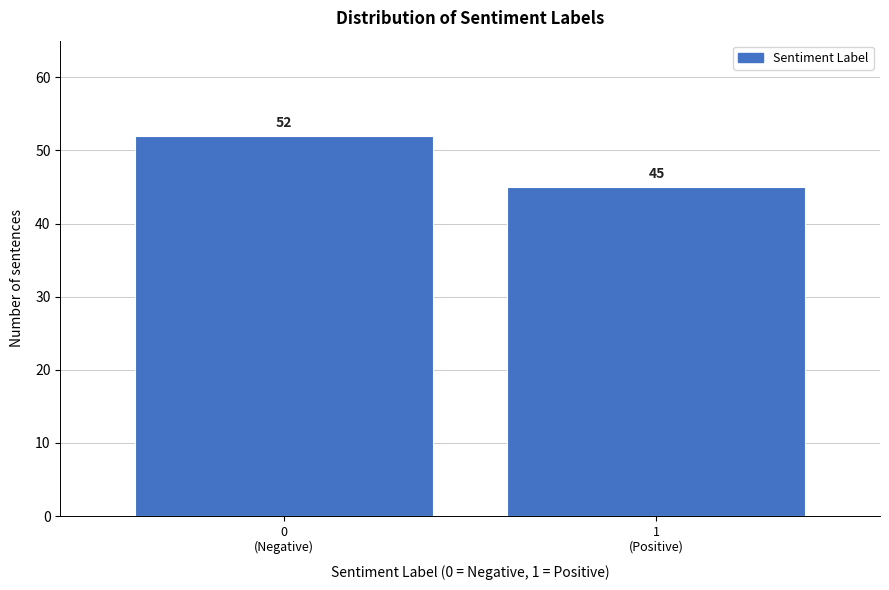

Reading left to right, what are all the values shown in this chart?

52	45